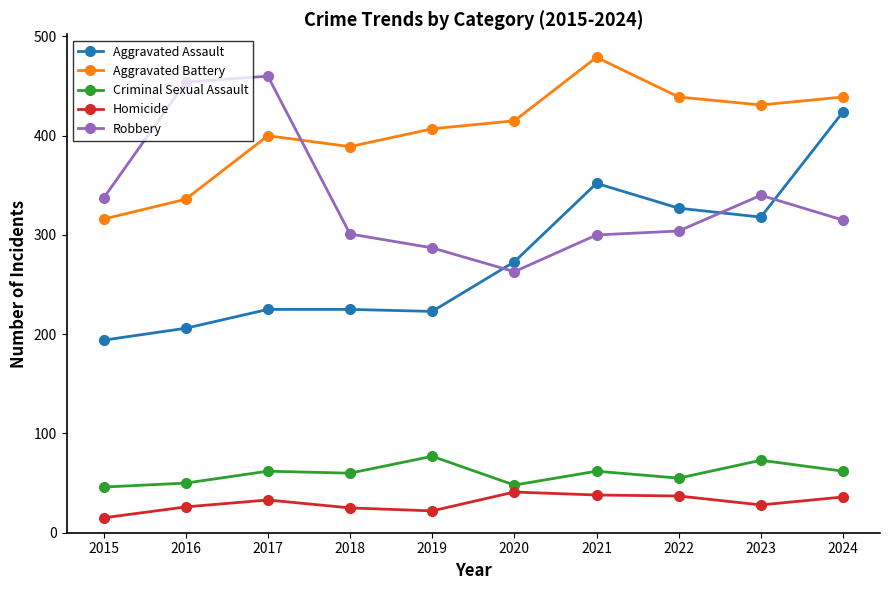

What is the minimum value for Robbery?

263